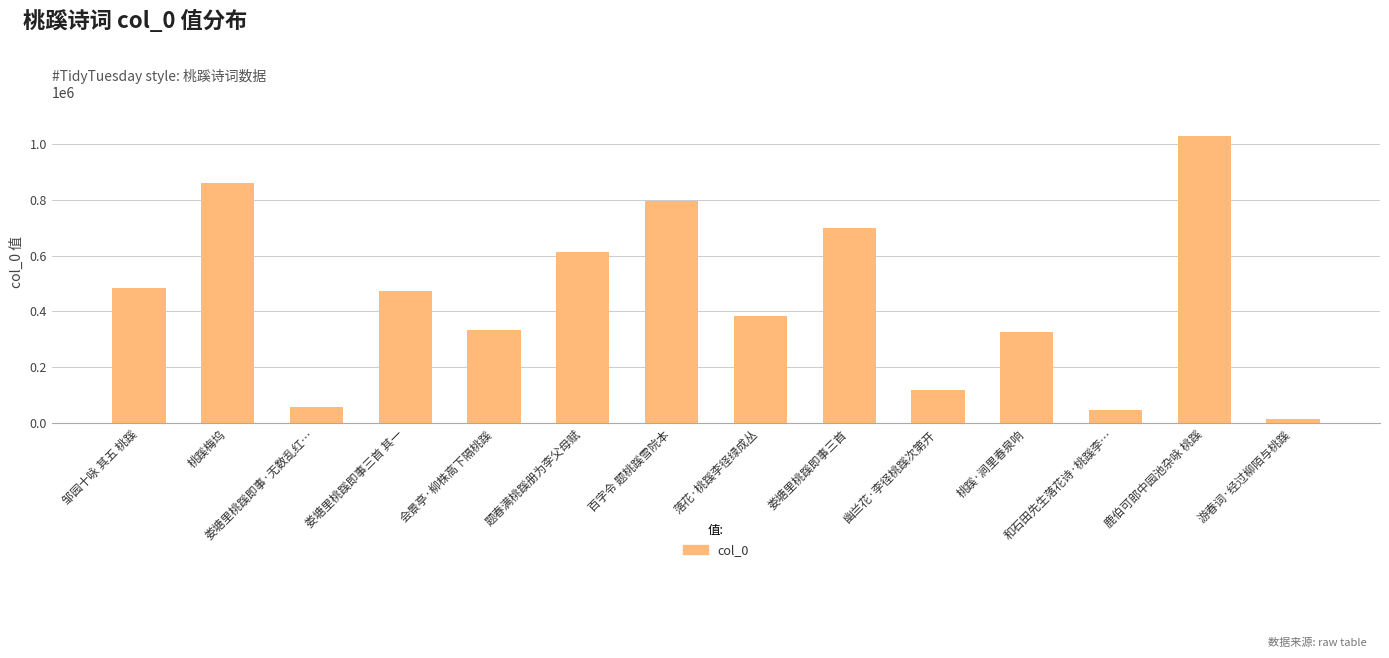

Between 落花·桃蹊李径绿成丛 and 娄塘里桃蹊即事三首, which is larger?

娄塘里桃蹊即事三首